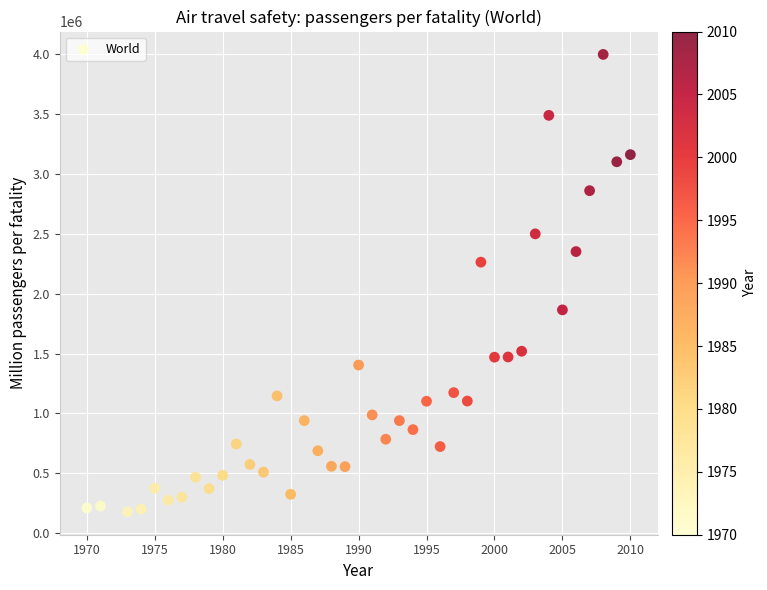

What is the range of Y values (max minus min)?

3823492.4